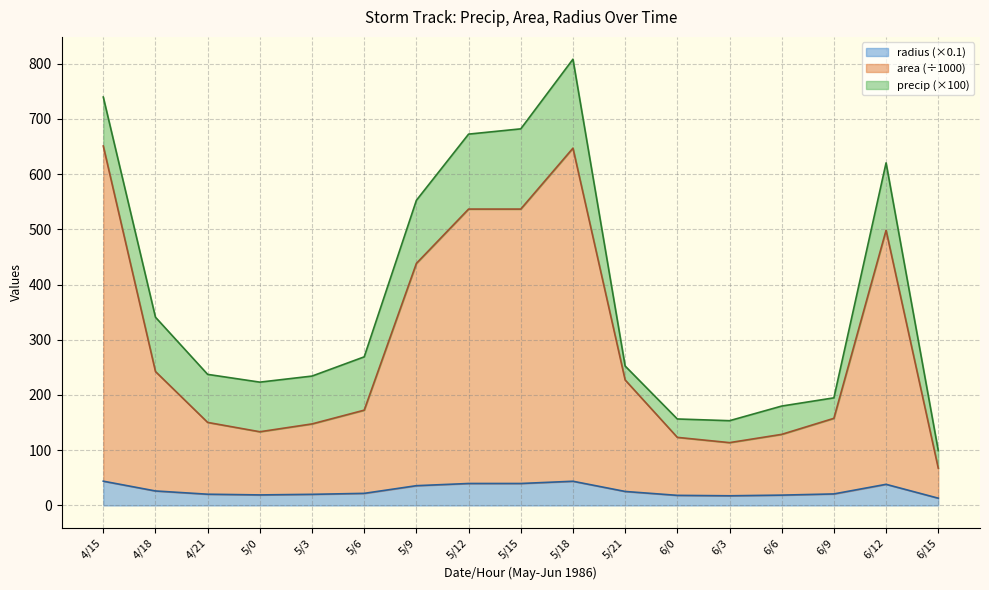

How many interior local valleys does the radius series have?

2